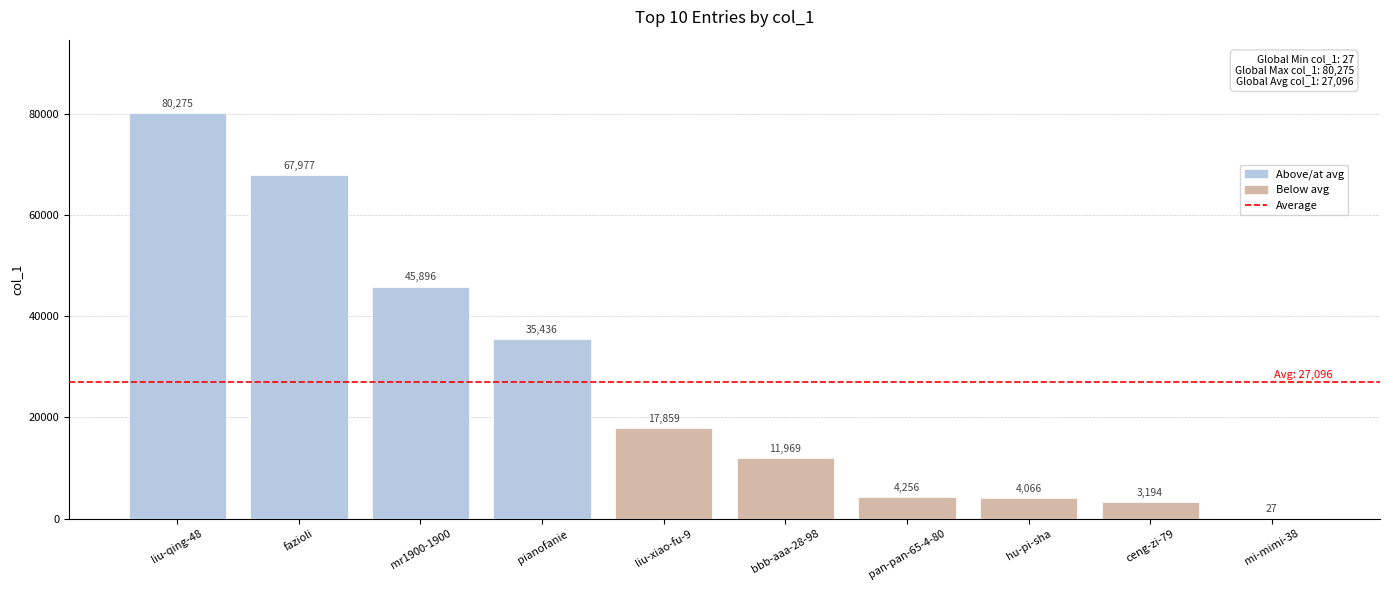

Which label corresponds to the largest value in the chart?

liu-qing-48